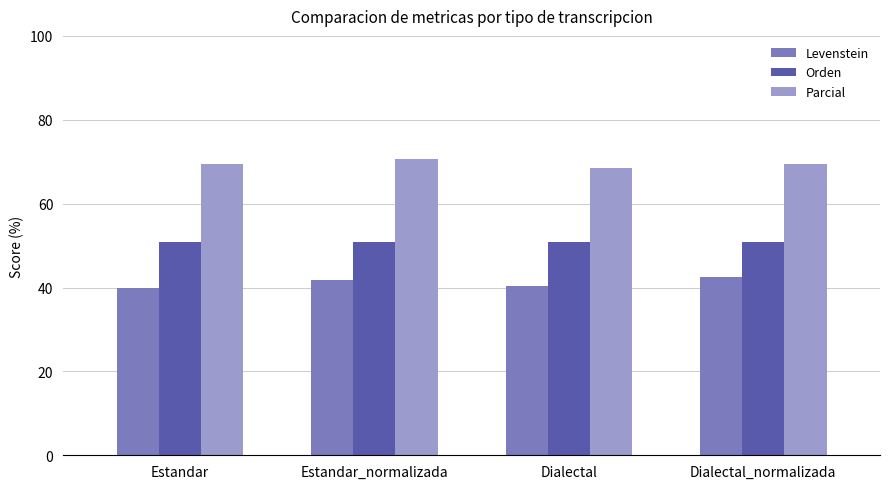

Read the Orden value at Estandar_normalizada.

51.0